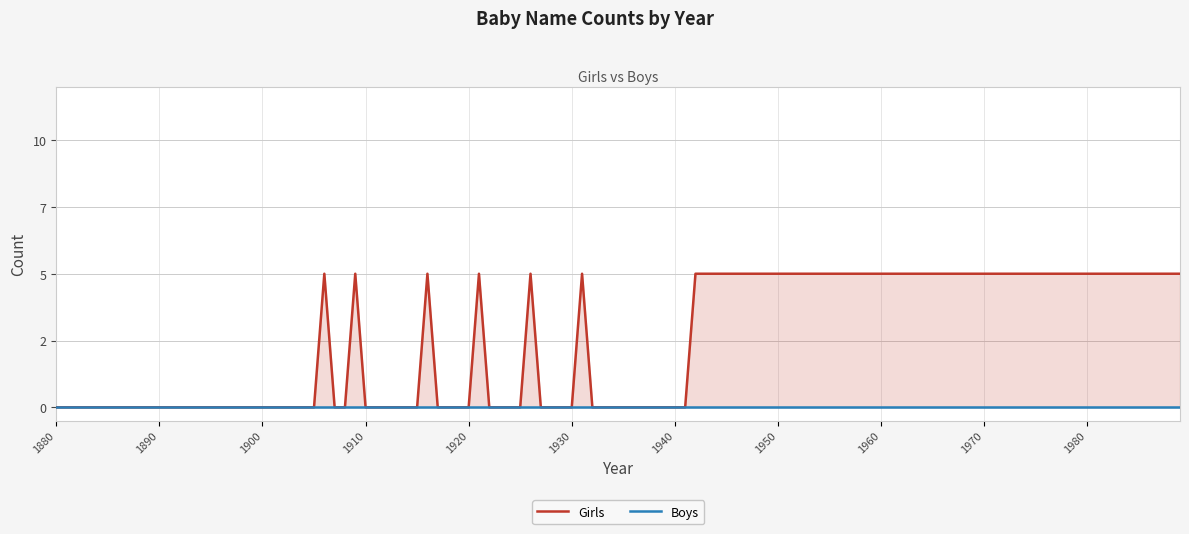

At which category does the chart reach its minimum across all series?

1880